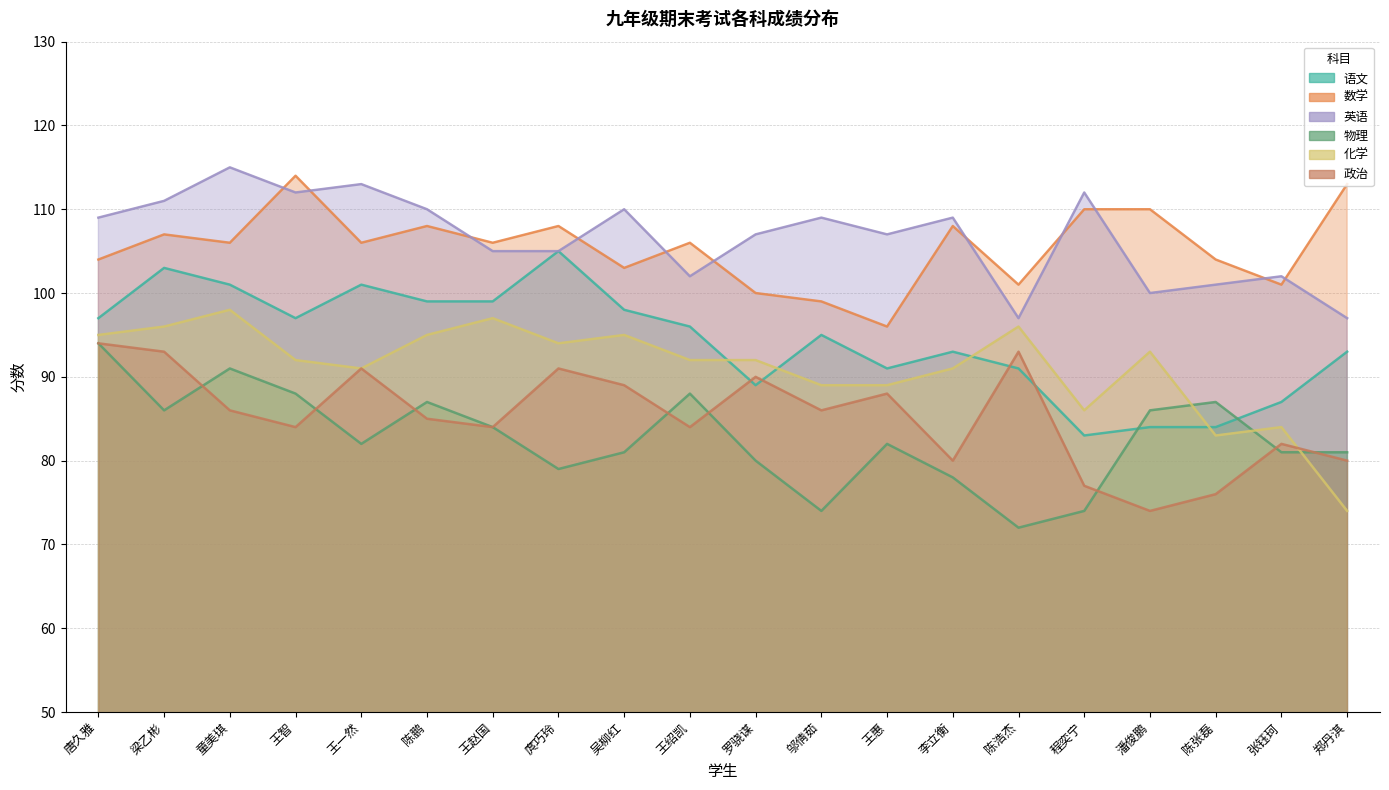

Where is the first local minimum for 英语?

王智